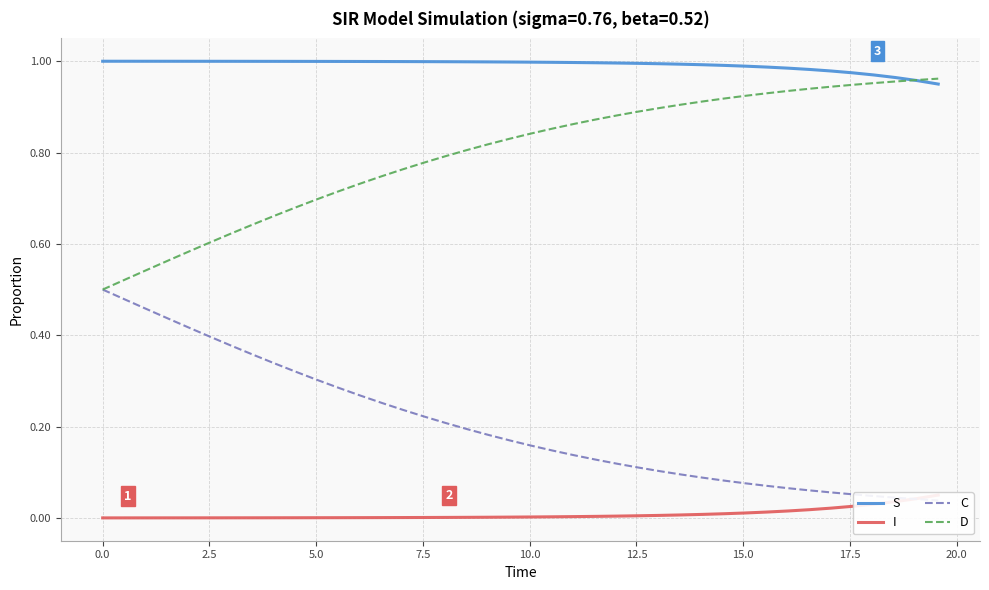

The S series shows 0.5 at 27. True or false?

False